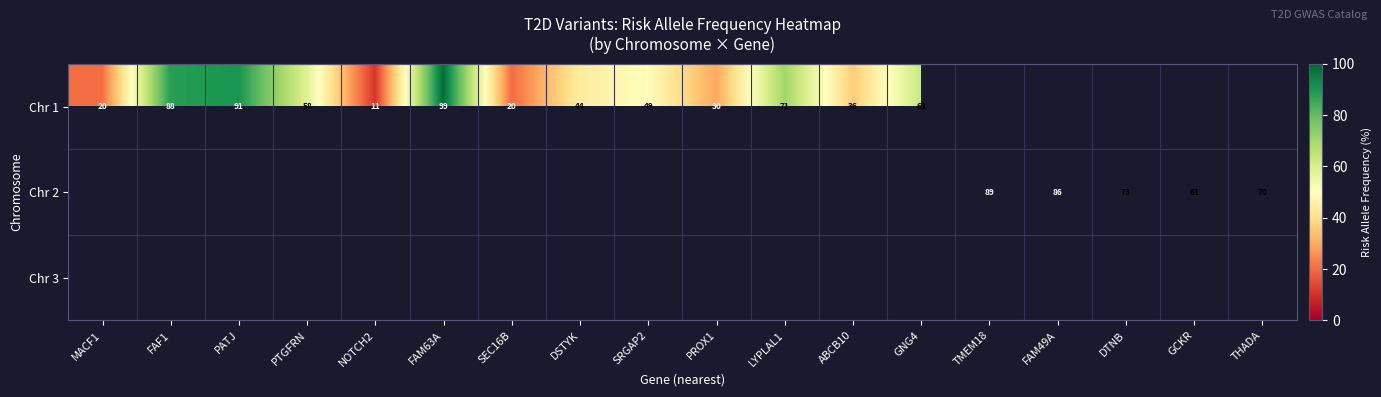

Is the value of Chr 2 at DTNB greater than the value of Chr 1 at PATJ?

No